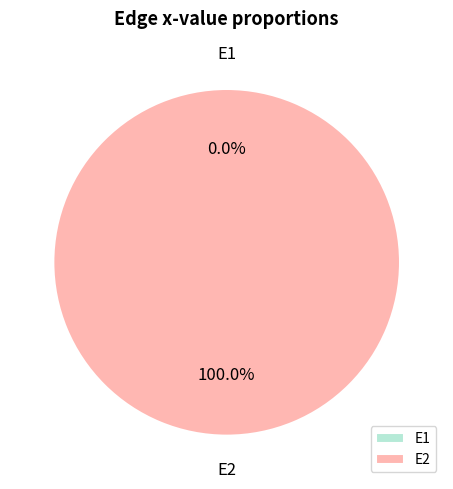

Is there any slice that represents more than half of the pie?

Yes